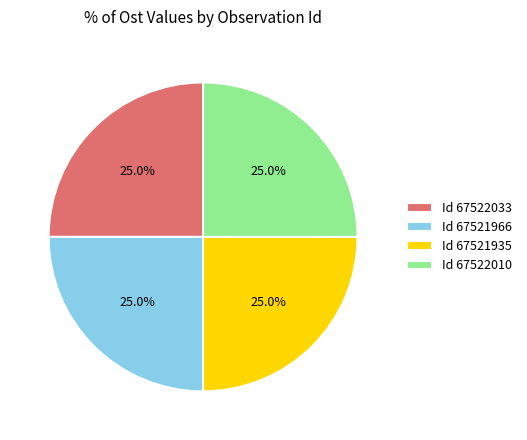

Does any single category account for the majority?

No